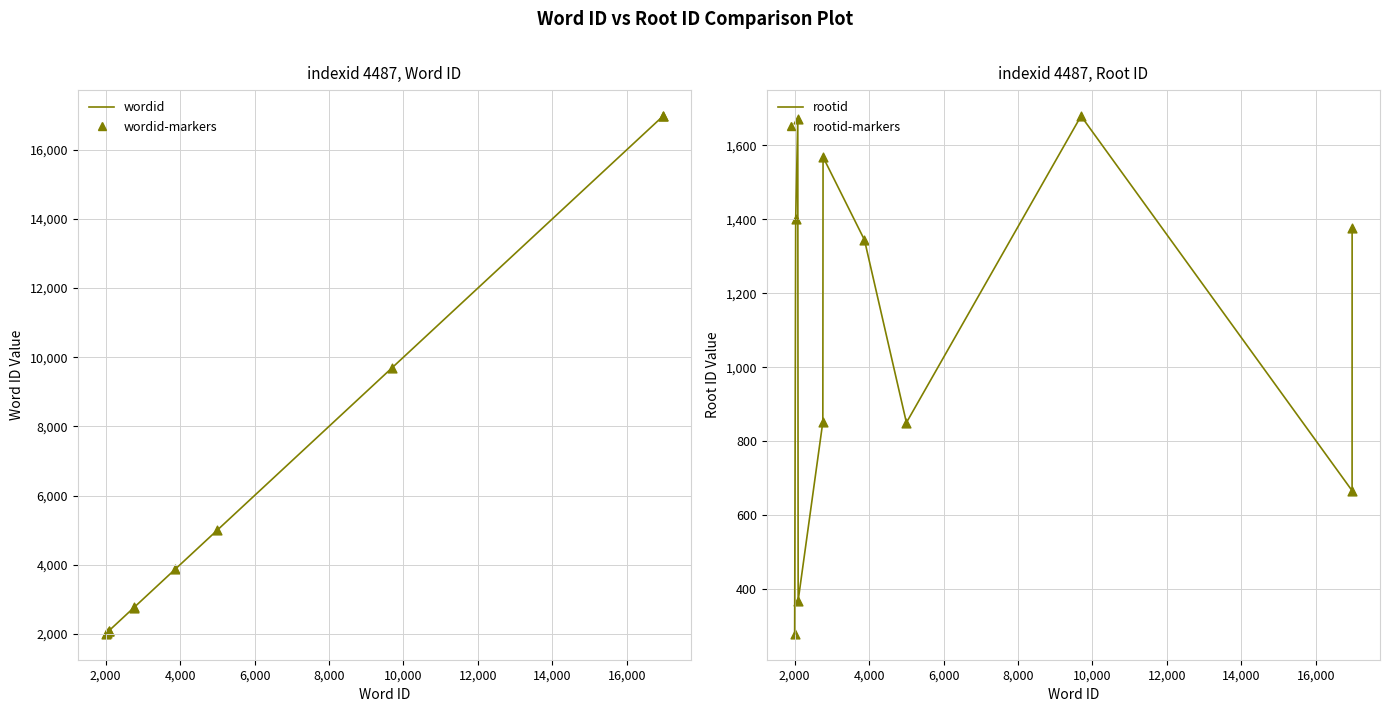

What are all the series names shown in the legend?

wordid, wordid-markers, rootid, rootid-markers